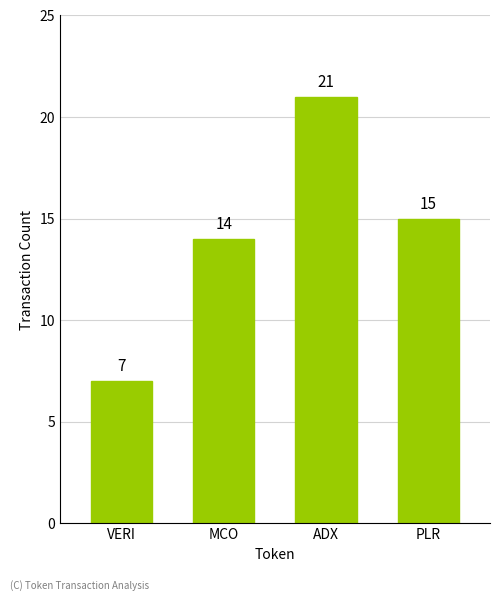

Reading left to right, transcribe all the data shown in this chart.

7	14	21	15